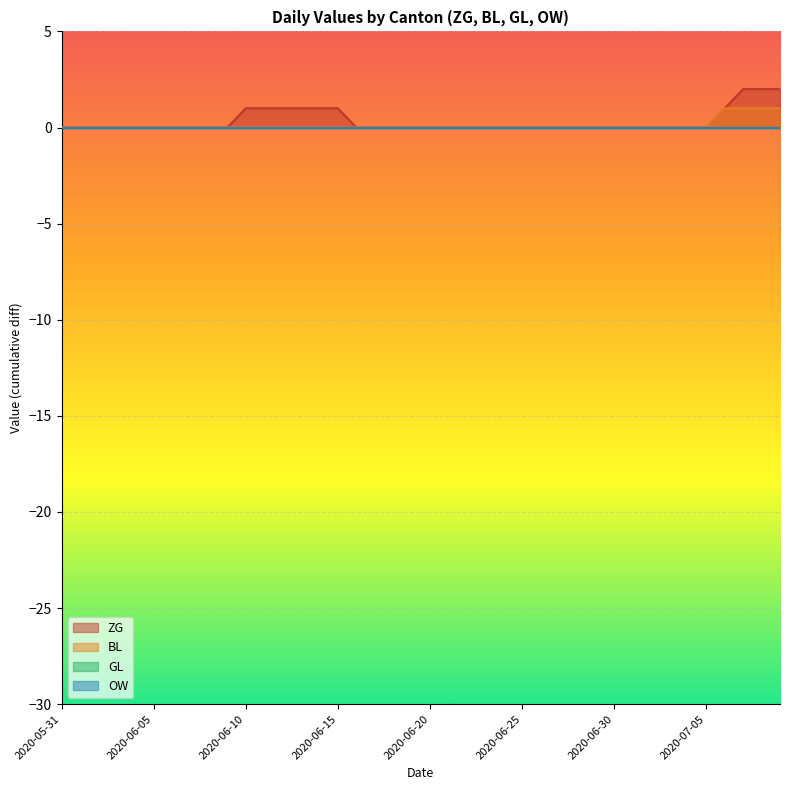

The value of BL at 2020-06-08 is 0. True or false?

True